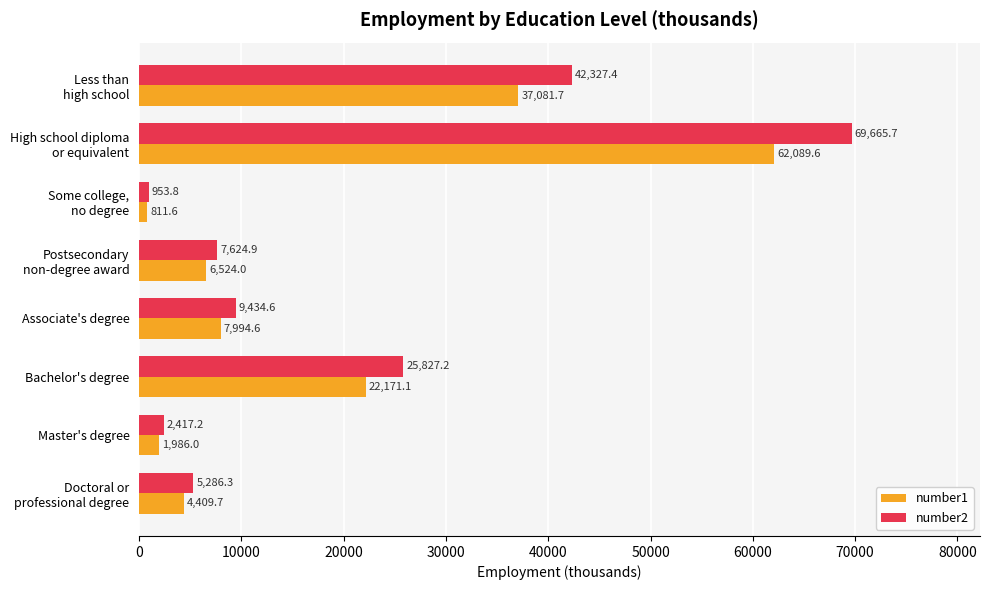

The value of number2 at Associate's degree is 2826.9. True or false?

False